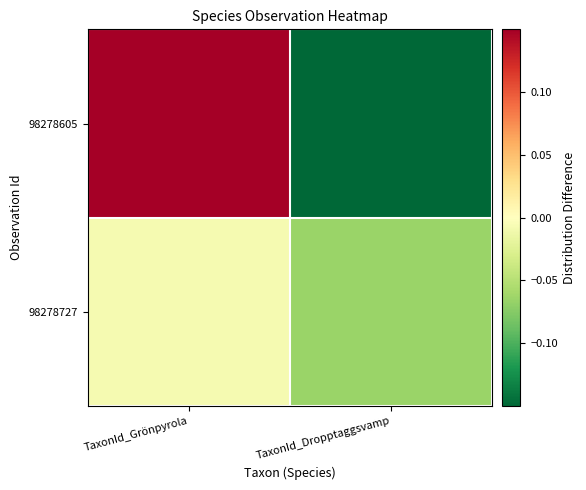

What is the greatest value displayed?

0.5